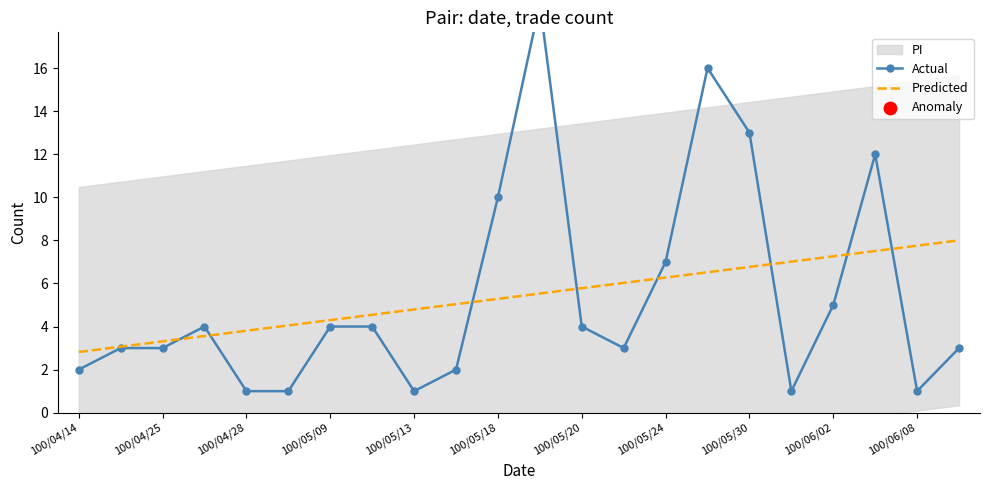

Which series contains the highest Y value?

Actual